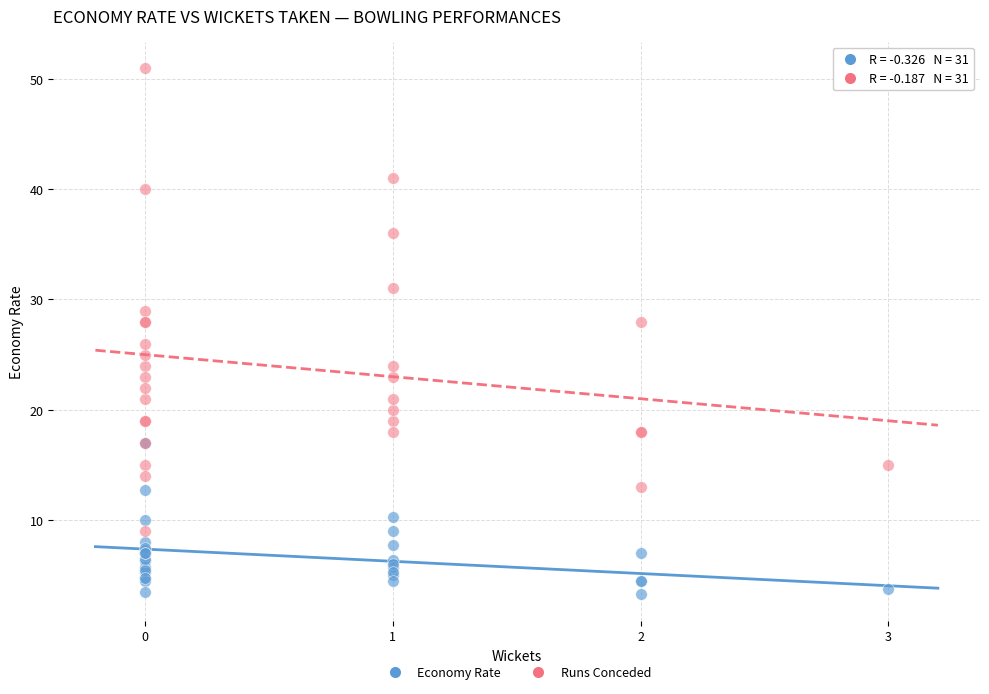

Which series has the widest spread of Y values?

Runs Conceded